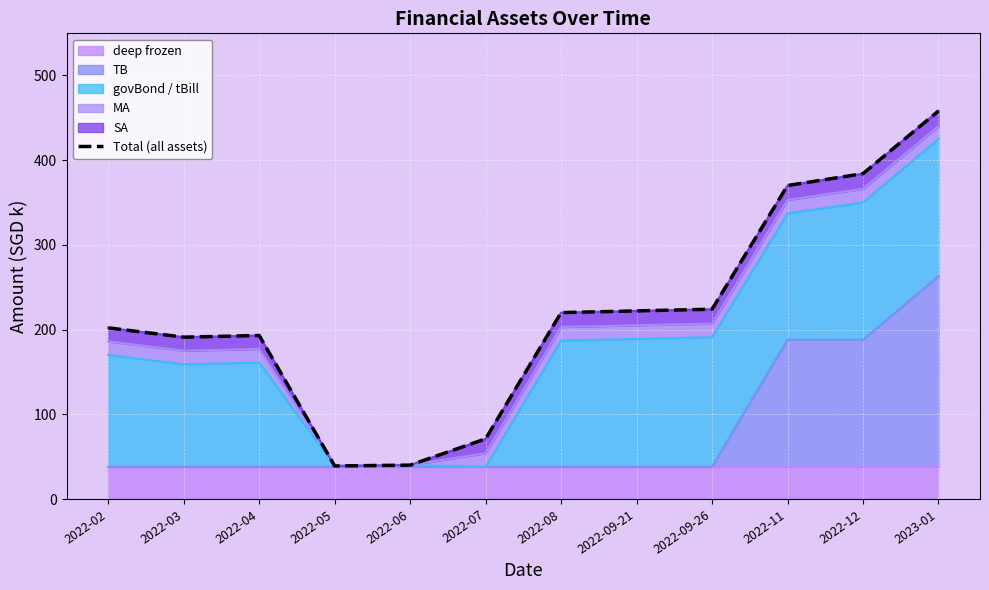

How many data points are above 220?

5